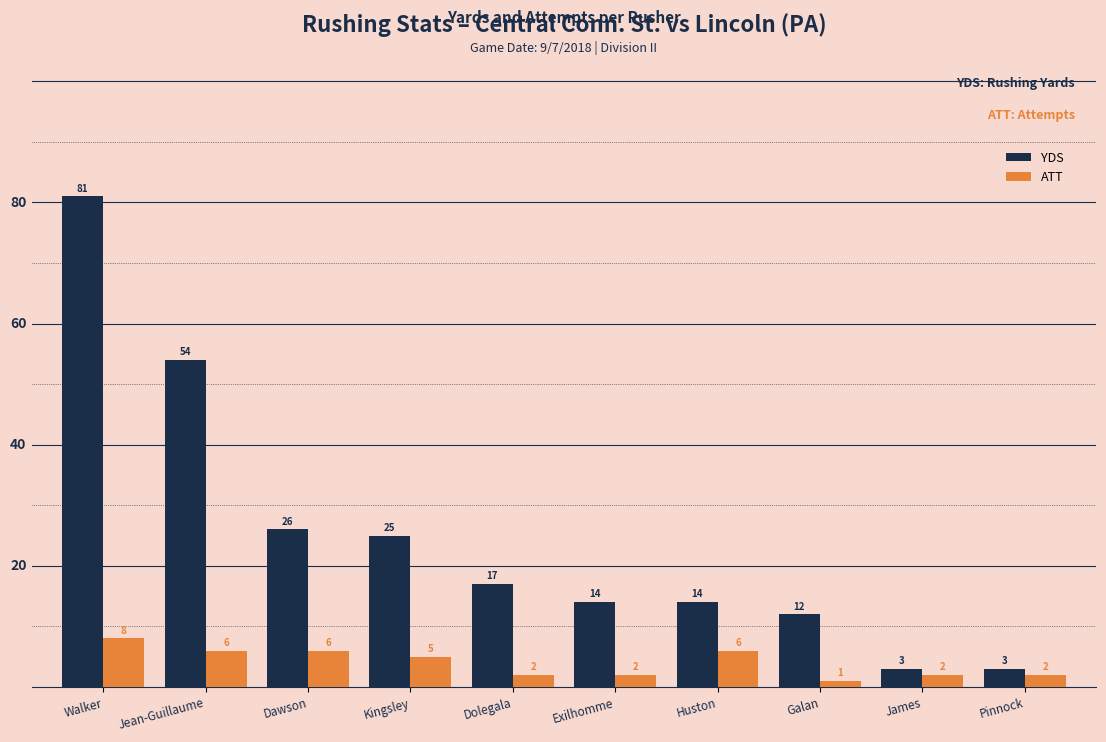

Between Kingsley and Dolegala, which series saw the biggest shift?

YDS